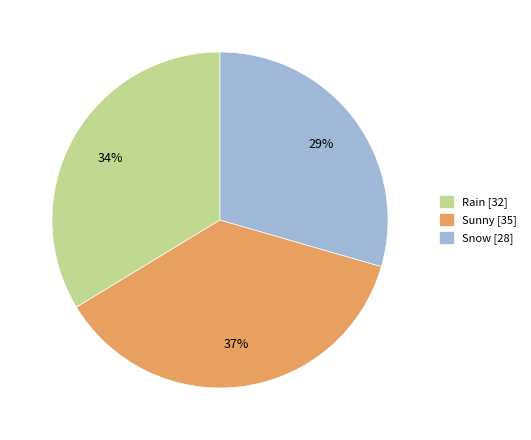

Is there any slice that represents more than half of the pie?

No